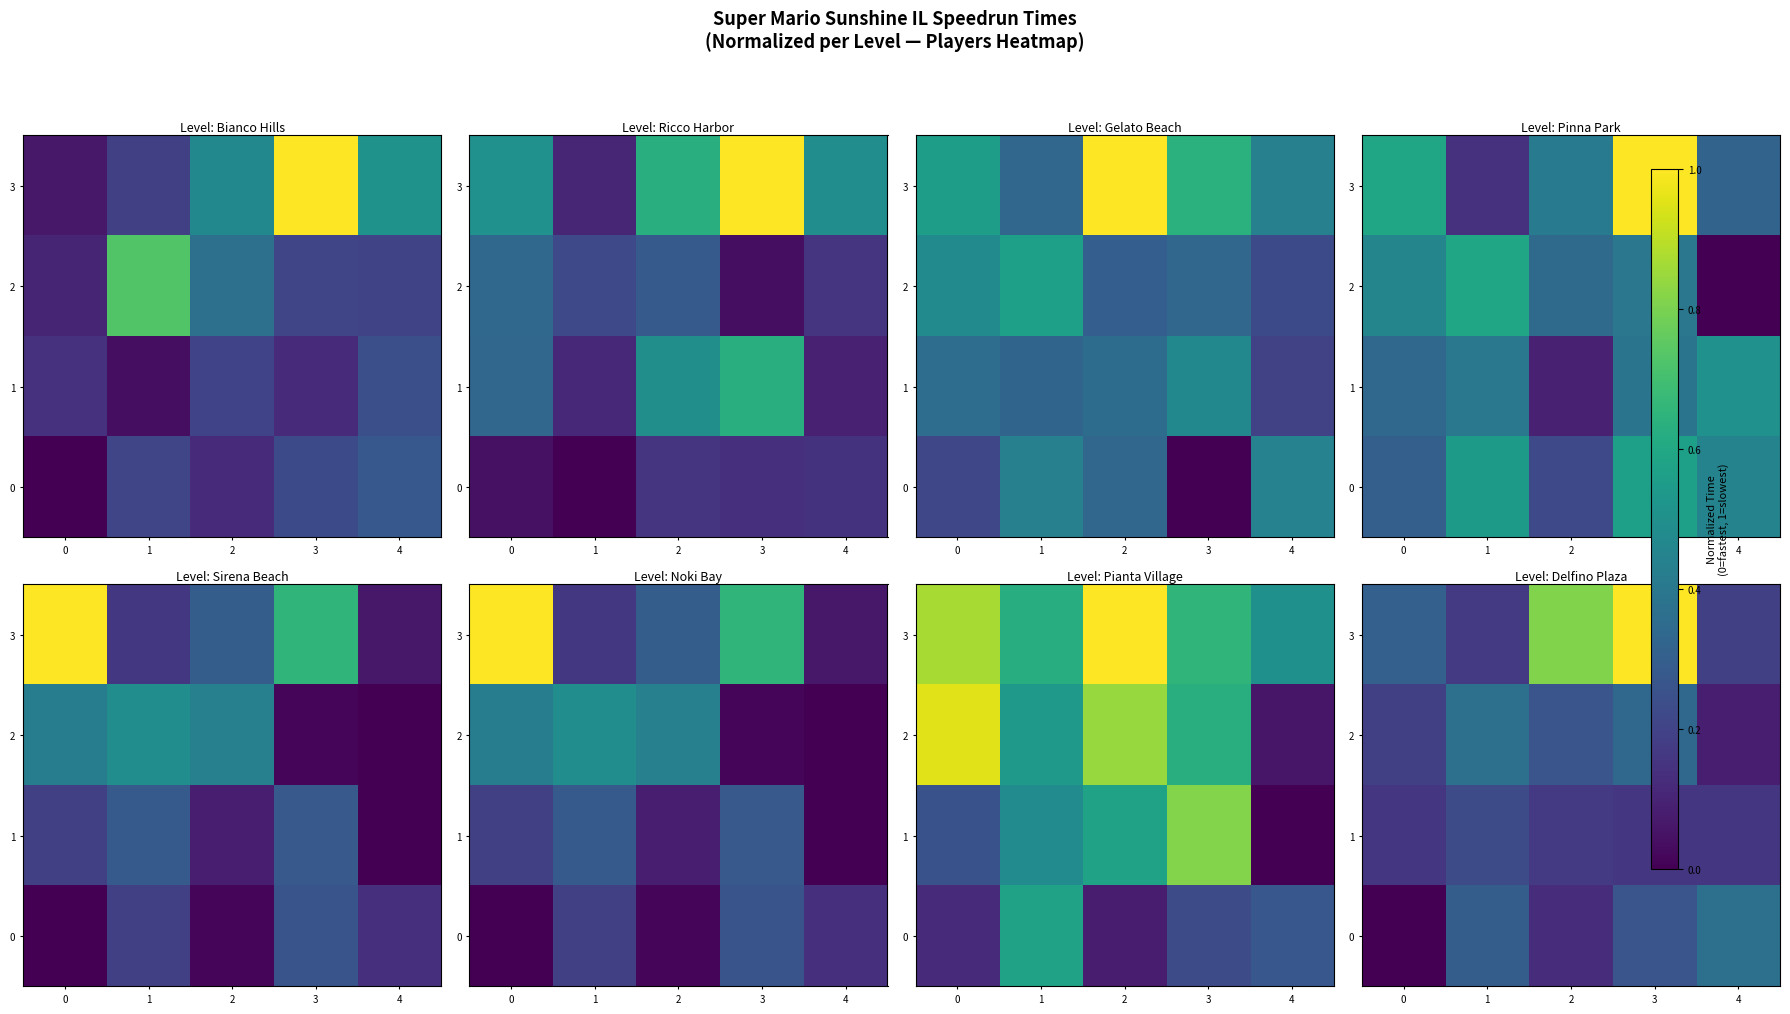

Rank the series by their maximum value, from lowest to highest.

1, 0, 2, 3